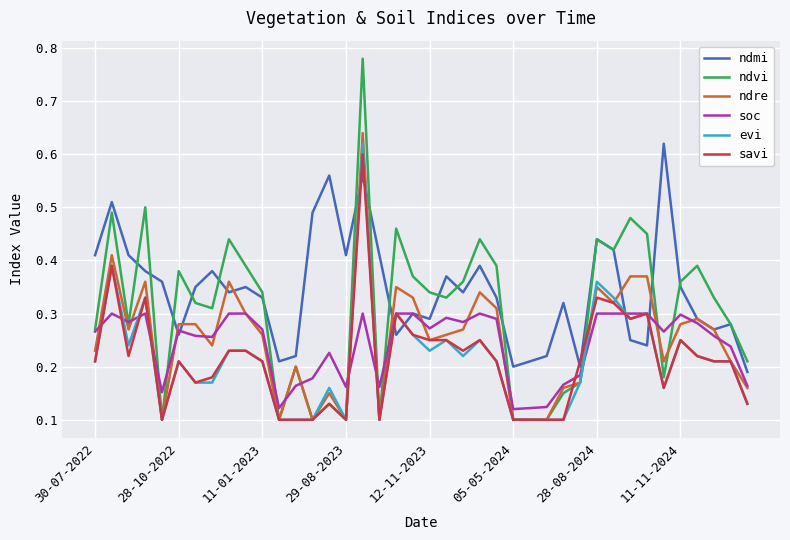

How many lines are shown in the chart?

6